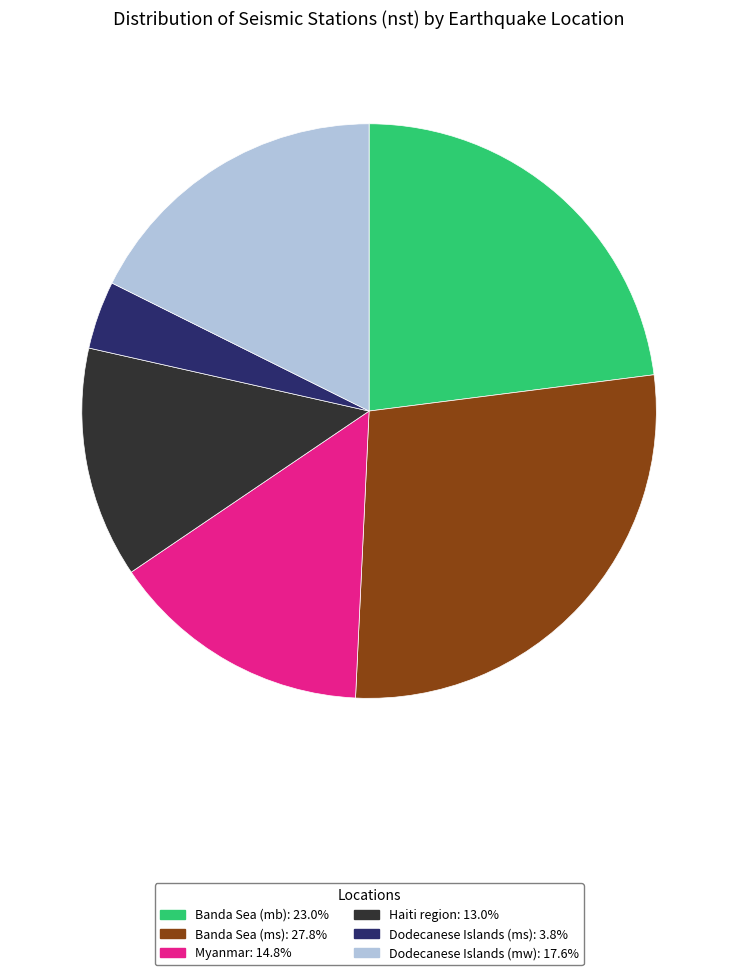

Does any single category account for the majority?

No